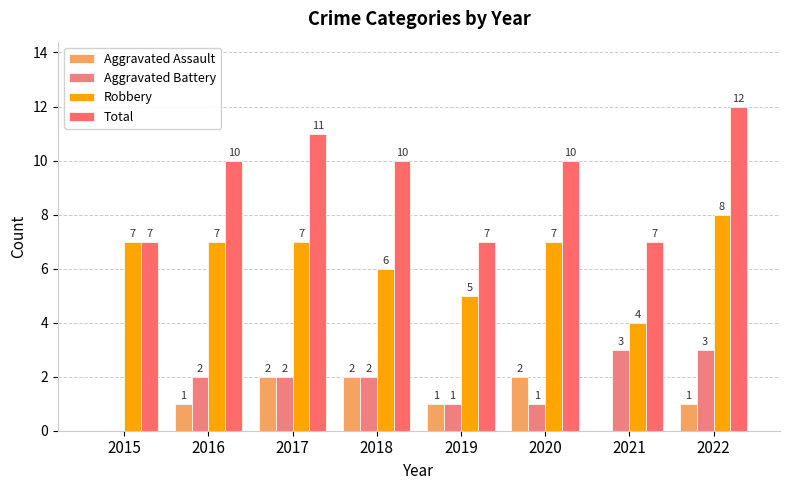

The Robbery series shows 5 at 2019. True or false?

True